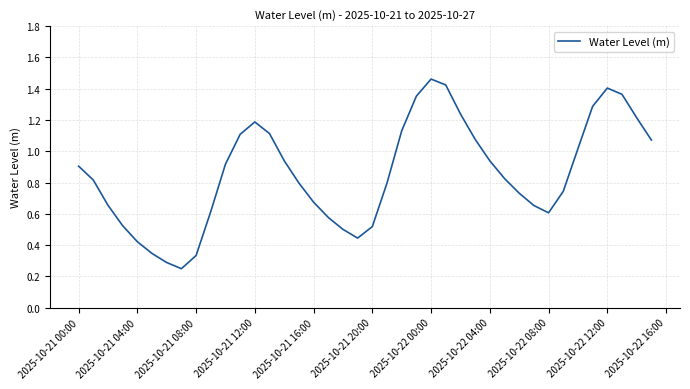

Which has a higher value, 2025-10-21 00:00 or 2025-10-22 08:00?

2025-10-21 00:00